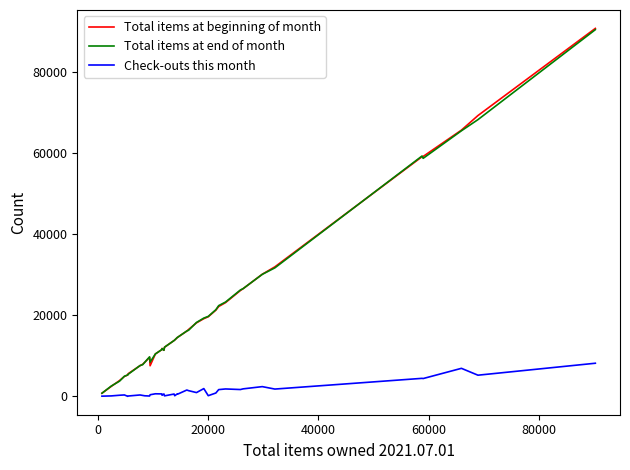

What is the difference between the maximum and second lowest values in the Check-outs this month series?

8122